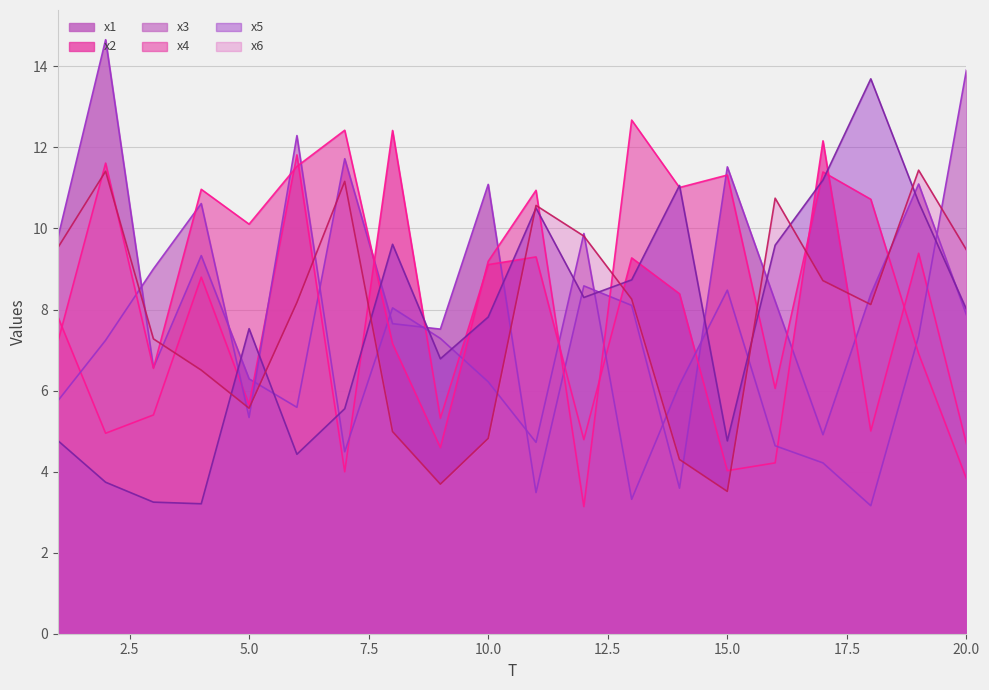

At which category is the sum across all series the highest?

19